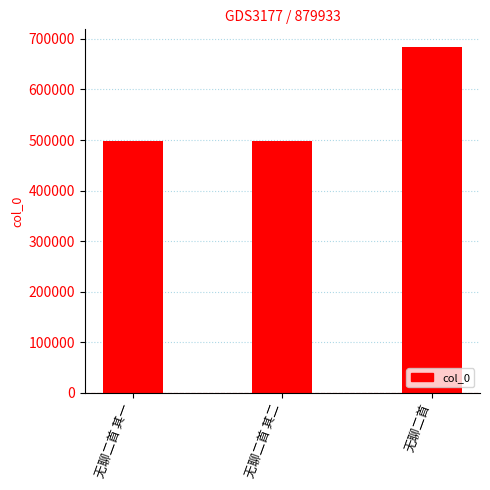

Which label corresponds to the largest value in the chart?

无聊二首